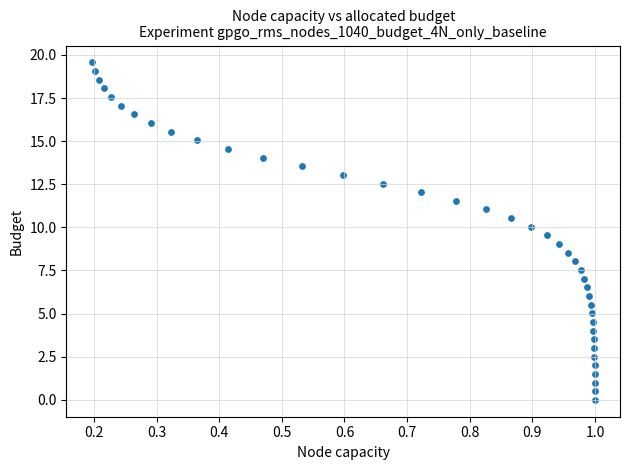

What is the range of X values (max minus min)?

0.8